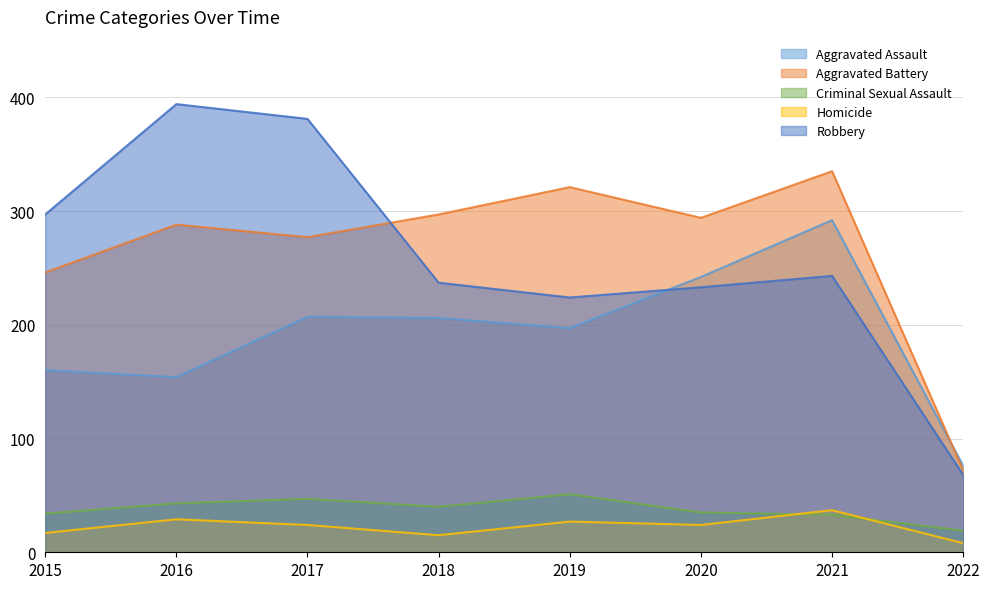

Rank the categories by Aggravated Battery value from highest to lowest.

2021, 2019, 2018, 2020, 2016, 2017, 2015, 2022